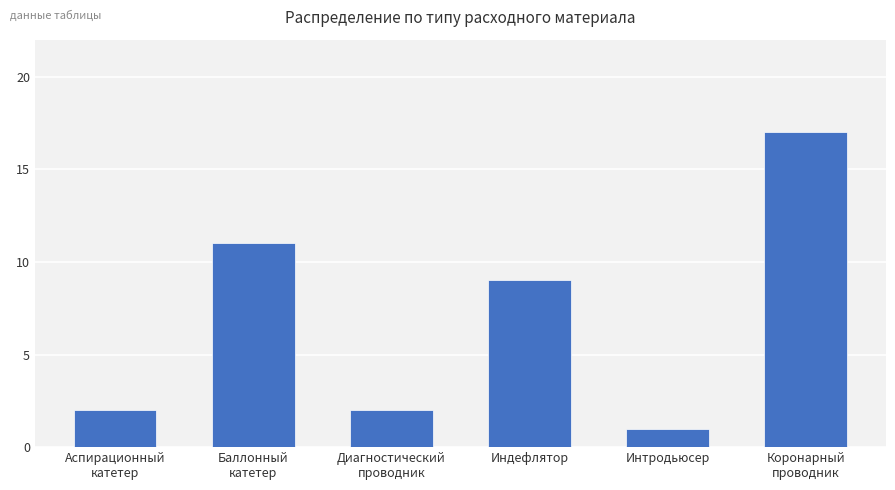

Which has a higher value, Коронарный
проводник or Диагностический
проводник?

Коронарный
проводник